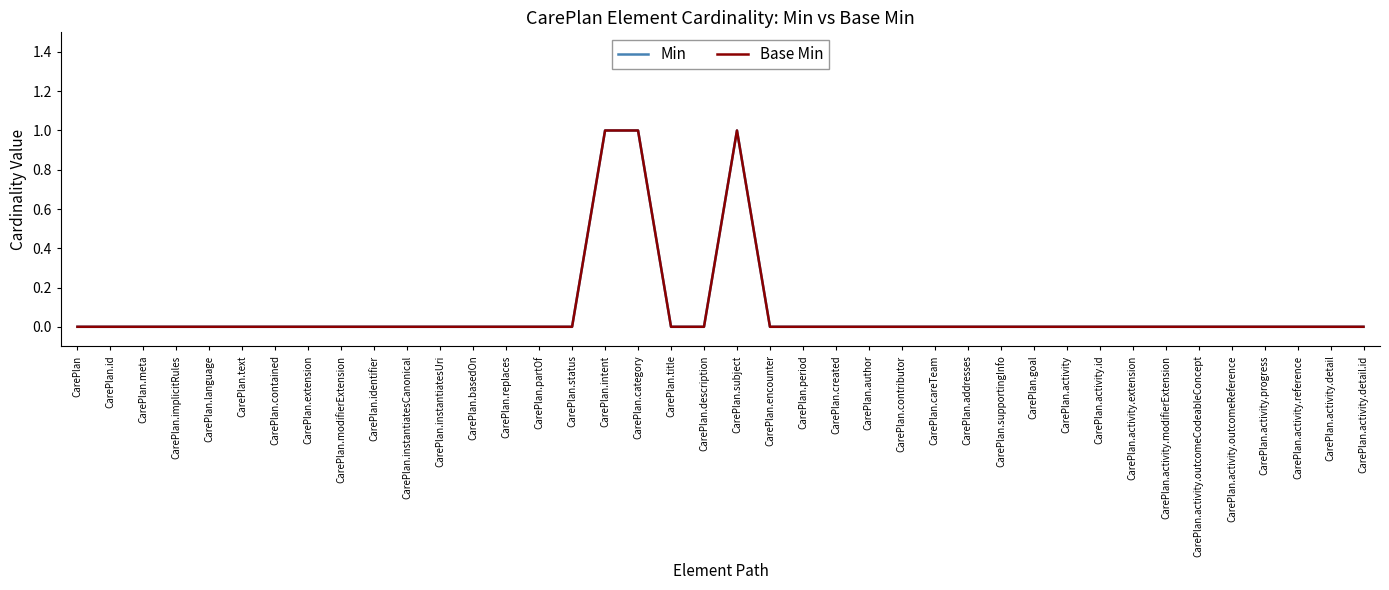

Does the chart have visible grid lines?

No